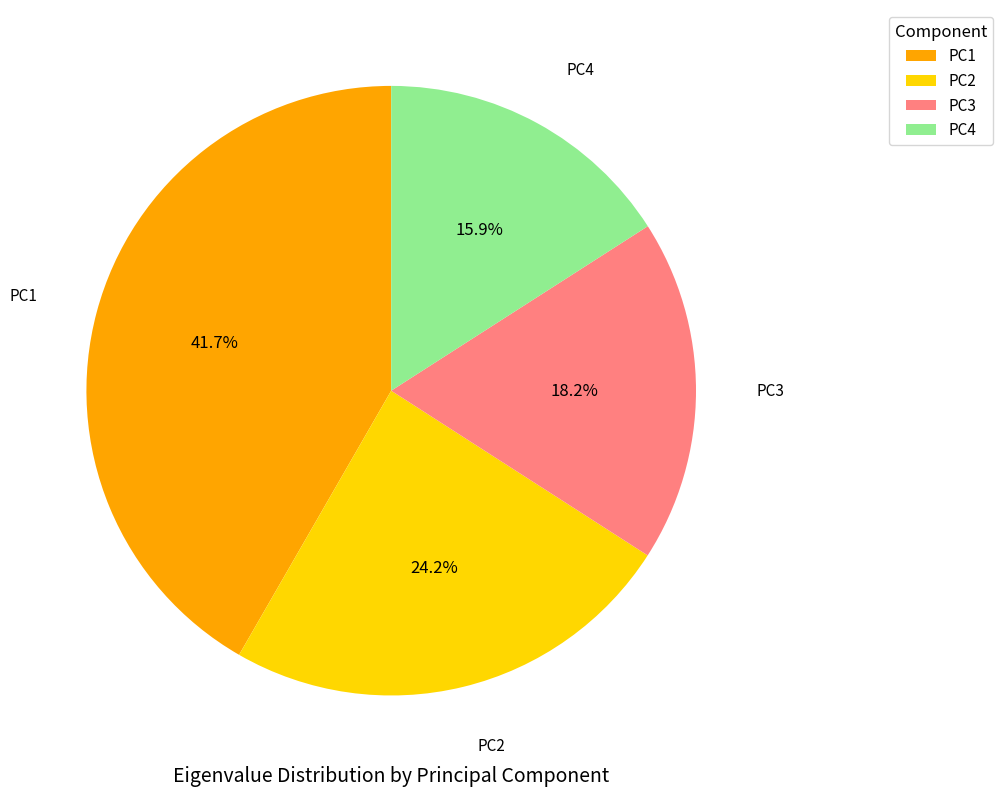

Count the number of slices in the pie.

4